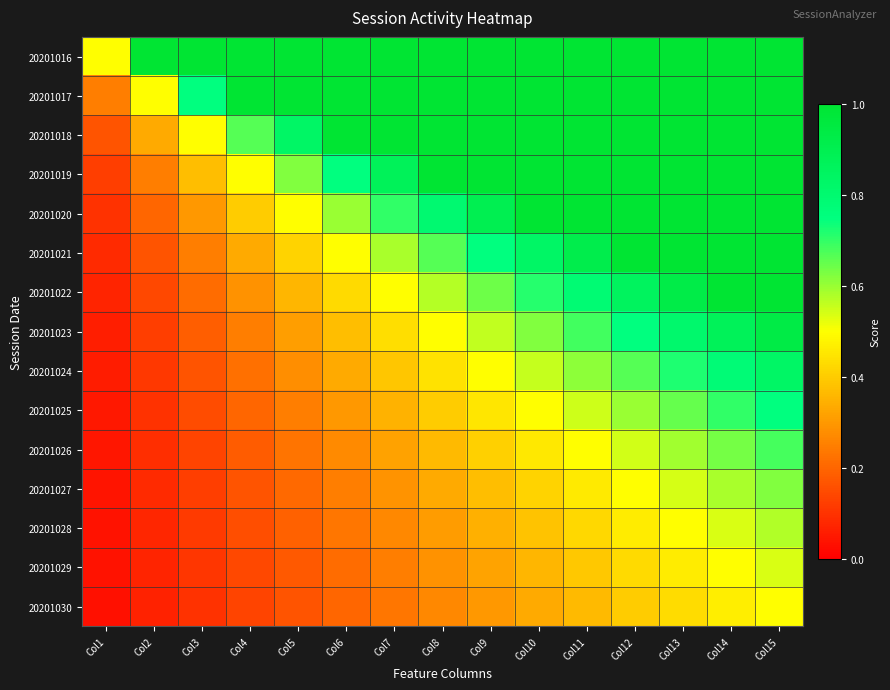

Reading left to right, what are all the values shown in this chart?

20201016: Col1=0.5	Col2=1.0	Col3=1.0	Col4=1.0	Col5=1.0	Col6=1.0	Col7=1.0	Col8=1.0	Col9=1.0	Col10=1.0	Col11=1.0	Col12=1.0	Col13=1.0	Col14=1.0	Col15=1.0
20201017: Col1=0.2	Col2=0.5	Col3=0.7	Col4=1.0	Col5=1.0	Col6=1.0	Col7=1.0	Col8=1.0	Col9=1.0	Col10=1.0	Col11=1.0	Col12=1.0	Col13=1.0	Col14=1.0	Col15=1.0
20201018: Col1=0.2	Col2=0.3	Col3=0.5	Col4=0.7	Col5=0.8	Col6=1.0	Col7=1.0	Col8=1.0	Col9=1.0	Col10=1.0	Col11=1.0	Col12=1.0	Col13=1.0	Col14=1.0	Col15=1.0
20201019: Col1=0.1	Col2=0.2	Col3=0.4	Col4=0.5	Col5=0.6	Col6=0.7	Col7=0.9	Col8=1.0	Col9=1.0	Col10=1.0	Col11=1.0	Col12=1.0	Col13=1.0	Col14=1.0	Col15=1.0
20201020: Col1=0.1	Col2=0.2	Col3=0.3	Col4=0.4	Col5=0.5	Col6=0.6	Col7=0.7	Col8=0.8	Col9=0.9	Col10=1.0	Col11=1.0	Col12=1.0	Col13=1.0	Col14=1.0	Col15=1.0
20201021: Col1=0.1	Col2=0.2	Col3=0.2	Col4=0.3	Col5=0.4	Col6=0.5	Col7=0.6	Col8=0.7	Col9=0.7	Col10=0.8	Col11=0.9	Col12=1.0	Col13=1.0	Col14=1.0	Col15=1.0
20201022: Col1=0.1	Col2=0.1	Col3=0.2	Col4=0.3	Col5=0.4	Col6=0.4	Col7=0.5	Col8=0.6	Col9=0.6	Col10=0.7	Col11=0.8	Col12=0.9	Col13=0.9	Col14=1.0	Col15=1.0
20201023: Col1=0.1	Col2=0.1	Col3=0.2	Col4=0.2	Col5=0.3	Col6=0.4	Col7=0.4	Col8=0.5	Col9=0.6	Col10=0.6	Col11=0.7	Col12=0.7	Col13=0.8	Col14=0.9	Col15=0.9
20201024: Col1=0.1	Col2=0.1	Col3=0.2	Col4=0.2	Col5=0.3	Col6=0.3	Col7=0.4	Col8=0.4	Col9=0.5	Col10=0.6	Col11=0.6	Col12=0.7	Col13=0.7	Col14=0.8	Col15=0.8
20201025: Col1=0.0	Col2=0.1	Col3=0.1	Col4=0.2	Col5=0.2	Col6=0.3	Col7=0.3	Col8=0.4	Col9=0.4	Col10=0.5	Col11=0.5	Col12=0.6	Col13=0.6	Col14=0.7	Col15=0.7
20201026: Col1=0.0	Col2=0.1	Col3=0.1	Col4=0.2	Col5=0.2	Col6=0.3	Col7=0.3	Col8=0.4	Col9=0.4	Col10=0.5	Col11=0.5	Col12=0.5	Col13=0.6	Col14=0.6	Col15=0.7
20201027: Col1=0.0	Col2=0.1	Col3=0.1	Col4=0.2	Col5=0.2	Col6=0.2	Col7=0.3	Col8=0.3	Col9=0.4	Col10=0.4	Col11=0.5	Col12=0.5	Col13=0.5	Col14=0.6	Col15=0.6
20201028: Col1=0.0	Col2=0.1	Col3=0.1	Col4=0.2	Col5=0.2	Col6=0.2	Col7=0.3	Col8=0.3	Col9=0.3	Col10=0.4	Col11=0.4	Col12=0.5	Col13=0.5	Col14=0.5	Col15=0.6
20201029: Col1=0.0	Col2=0.1	Col3=0.1	Col4=0.1	Col5=0.2	Col6=0.2	Col7=0.2	Col8=0.3	Col9=0.3	Col10=0.4	Col11=0.4	Col12=0.4	Col13=0.5	Col14=0.5	Col15=0.5
20201030: Col1=0.0	Col2=0.1	Col3=0.1	Col4=0.1	Col5=0.2	Col6=0.2	Col7=0.2	Col8=0.3	Col9=0.3	Col10=0.3	Col11=0.4	Col12=0.4	Col13=0.4	Col14=0.5	Col15=0.5